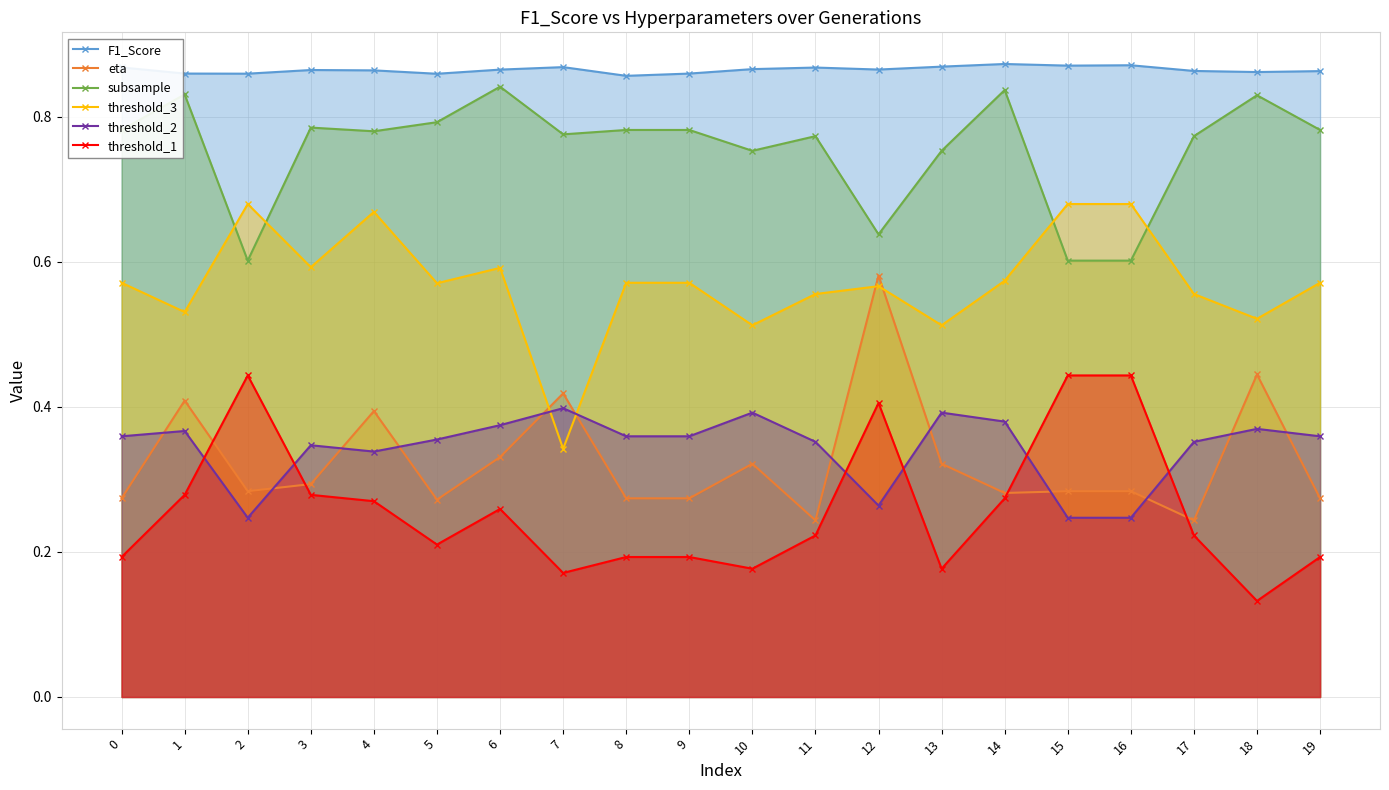

Which series has the largest total across all categories?

F1_Score